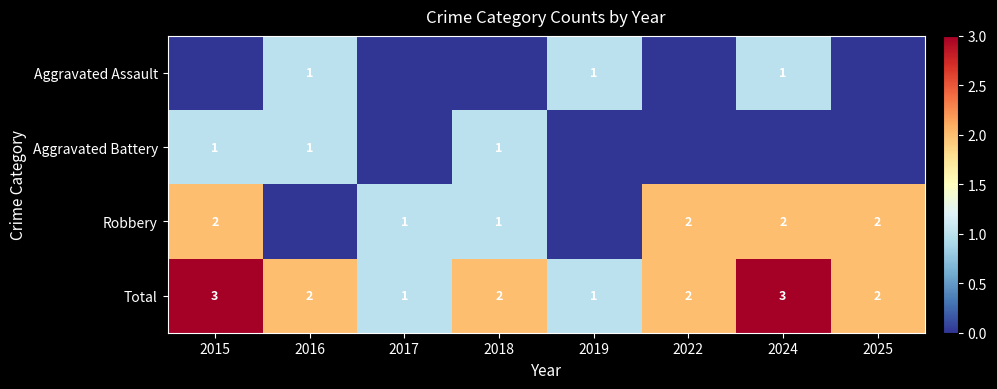

At which label does Total first exceed 2?

2015